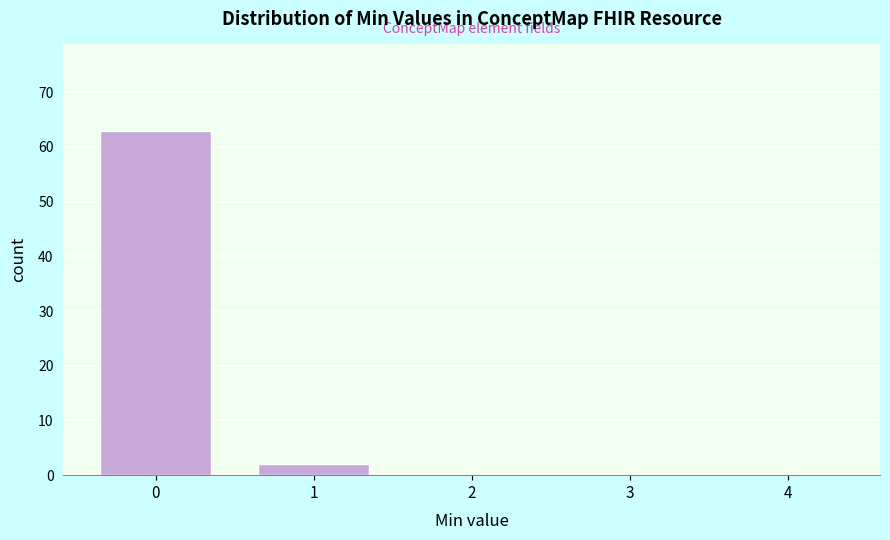

Reading left to right, extract all data points from this chart.

0=63	1=2	2=0	3=0	4=0